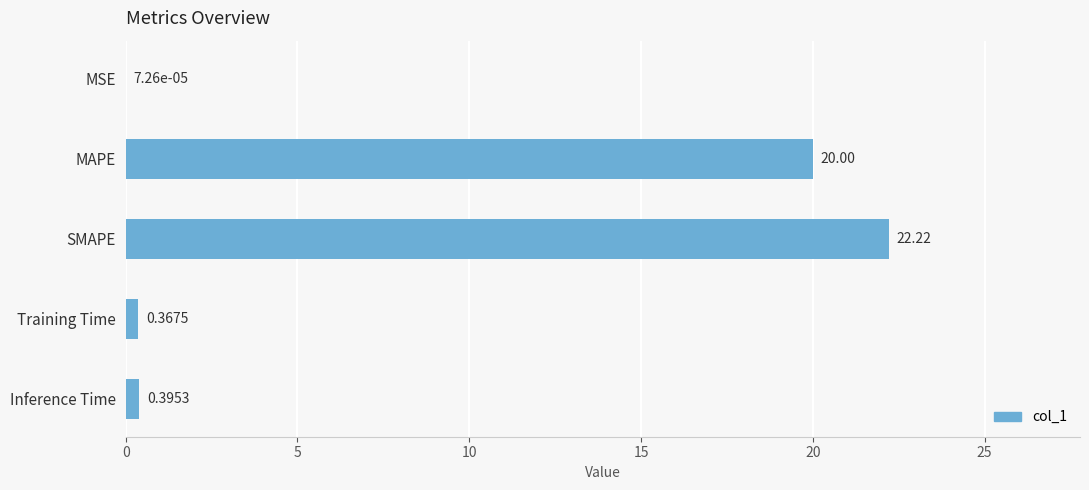

Between Training Time and MSE, which is larger?

Training Time